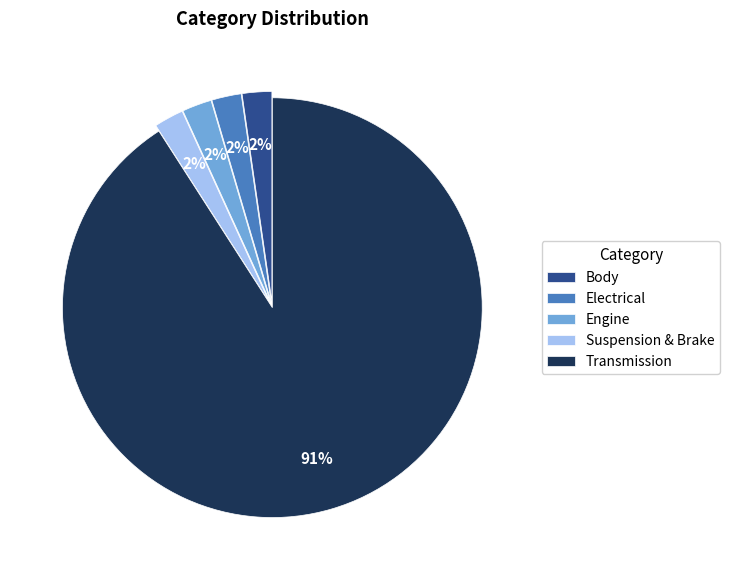

Does any single category account for the majority?

Yes